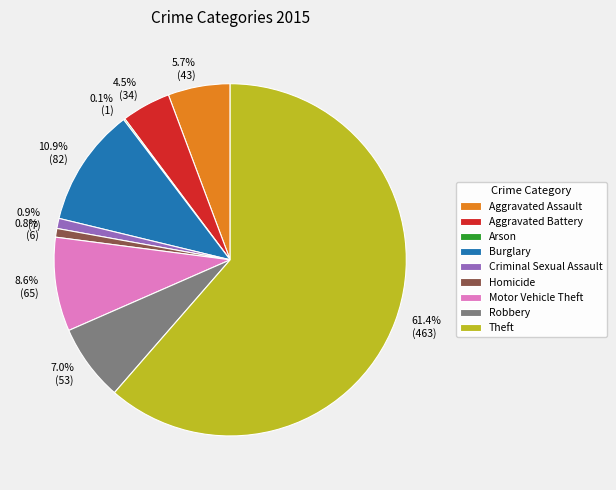

Combined, what portion of the pie is Aggravated Assault and Motor Vehicle Theft?

14.3%